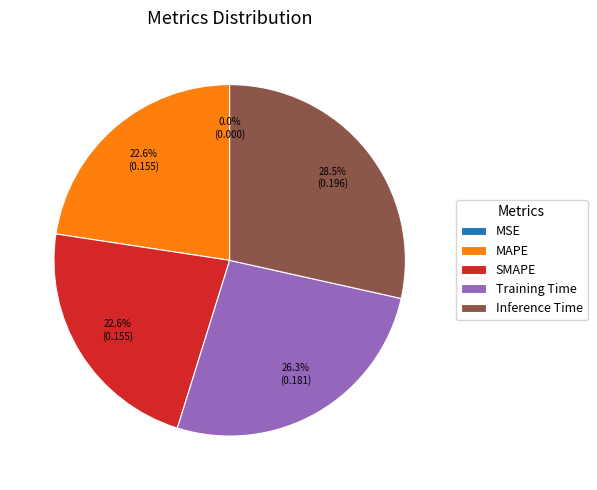

Combined, what portion of the pie is Training Time and SMAPE?

48.9%